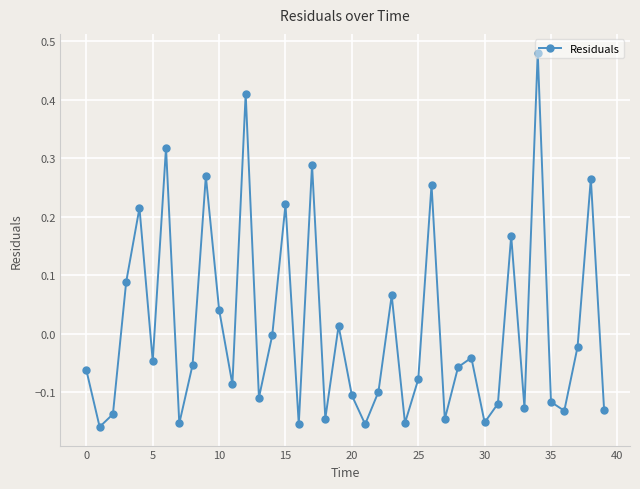

How many series are shown in this chart?

1